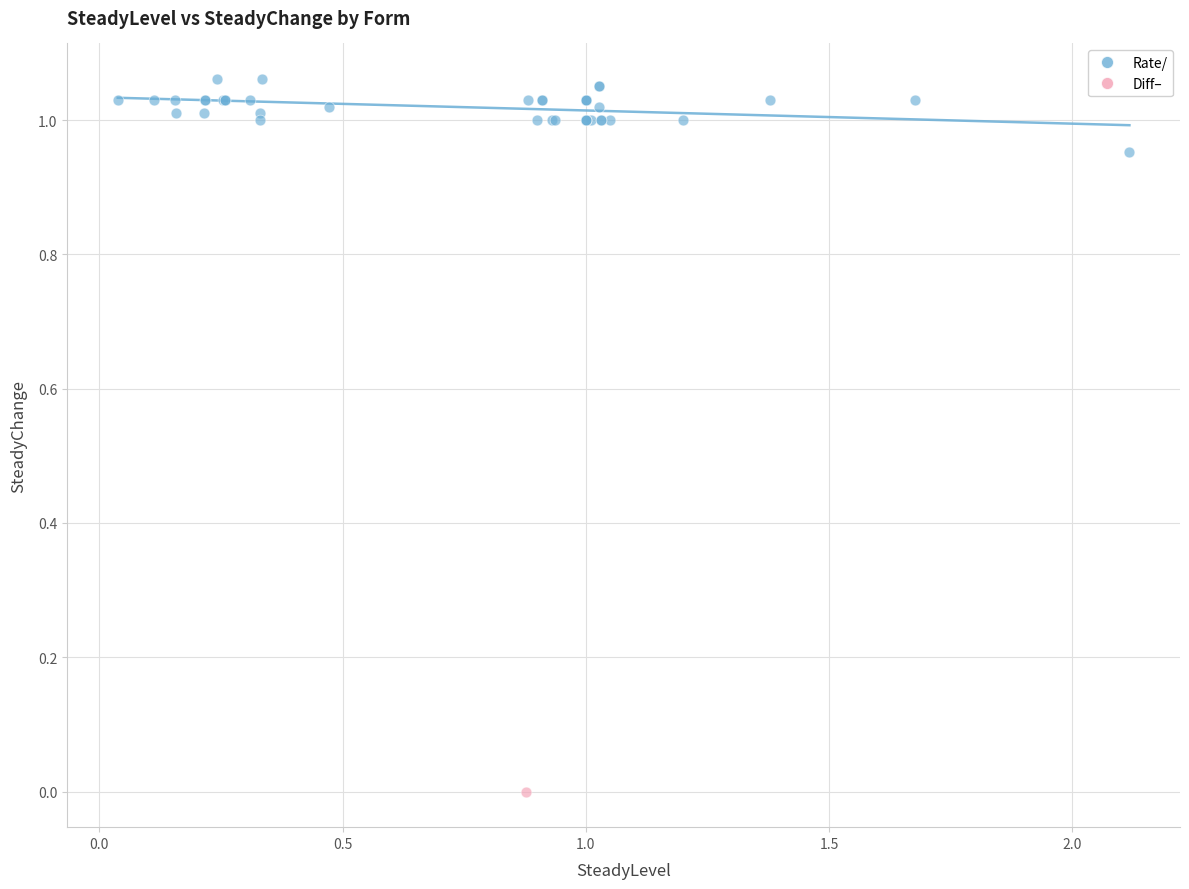

What are all the series names shown in the legend?

Rate/, Diff–